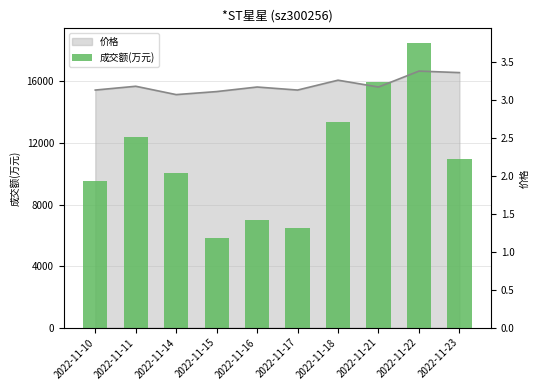

What is the ratio of the value at 2022-11-15 to the value at 2022-11-14?

0.6